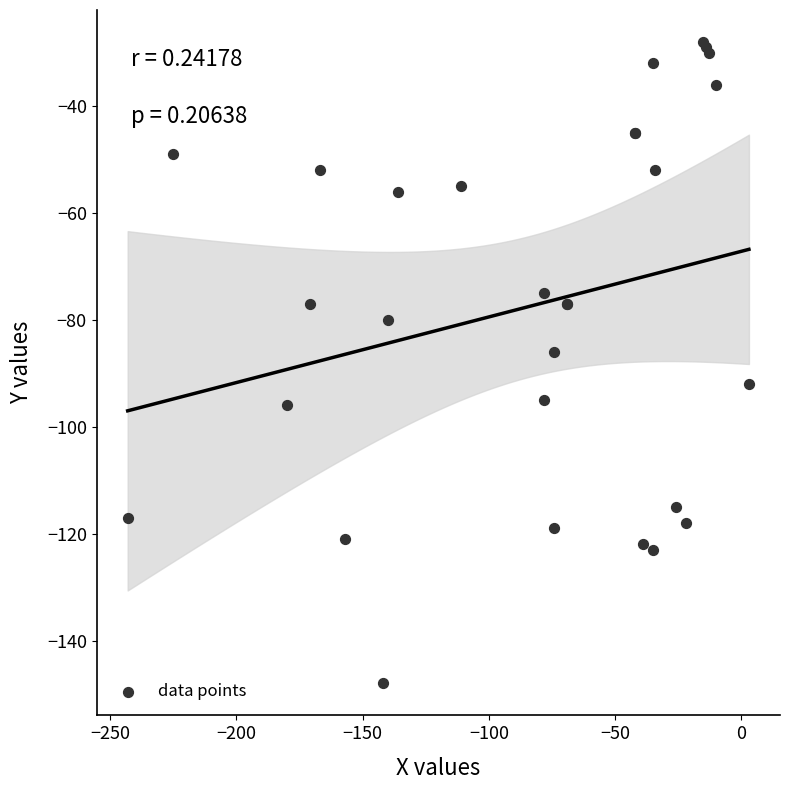

What Y value in the scatter plot is closest to -88?

-86